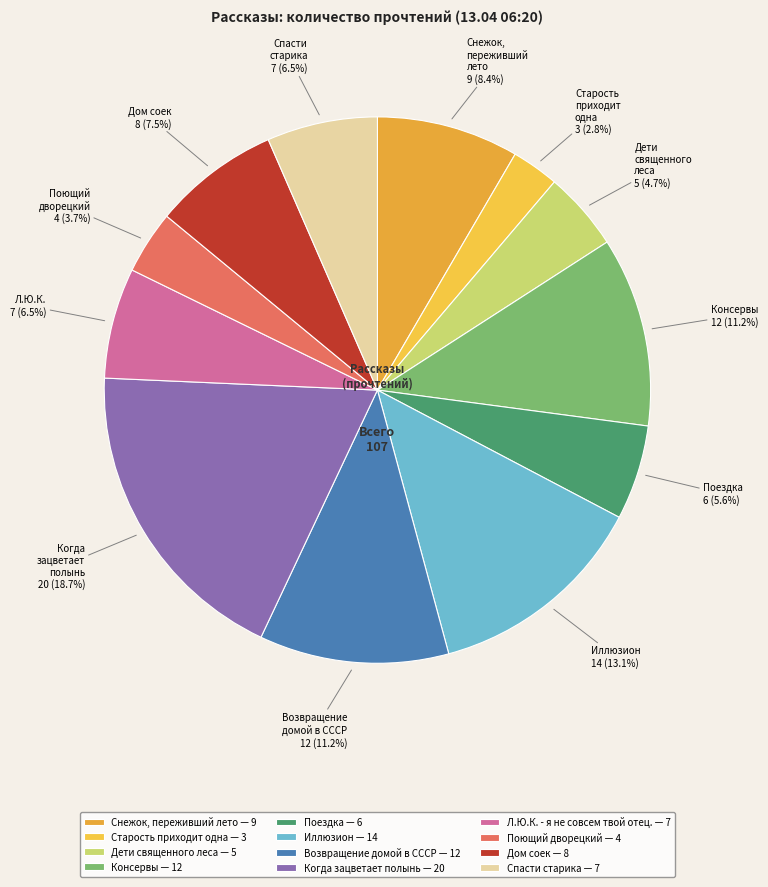

To the nearest percent, what is the average slice percentage?

8%